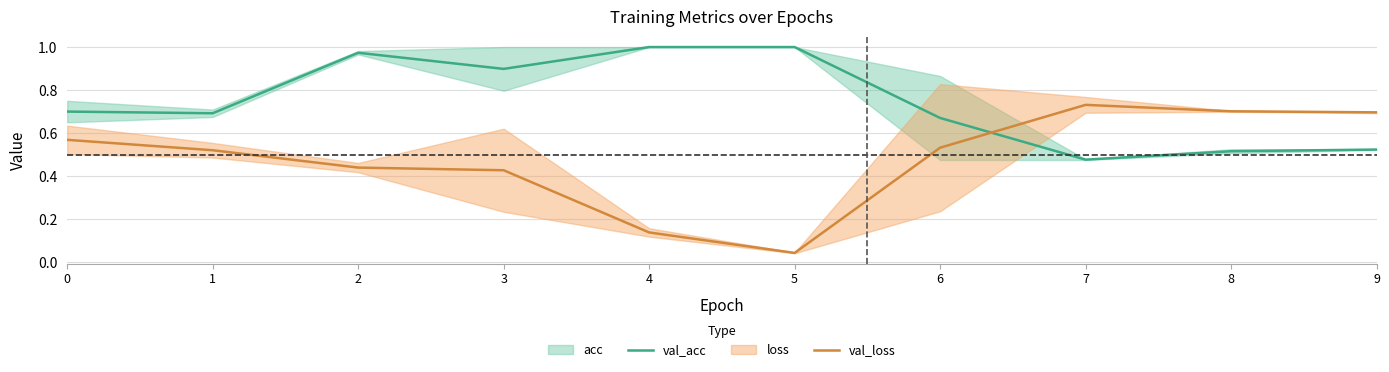

True or false: val_acc and val_loss cross at least once.

True